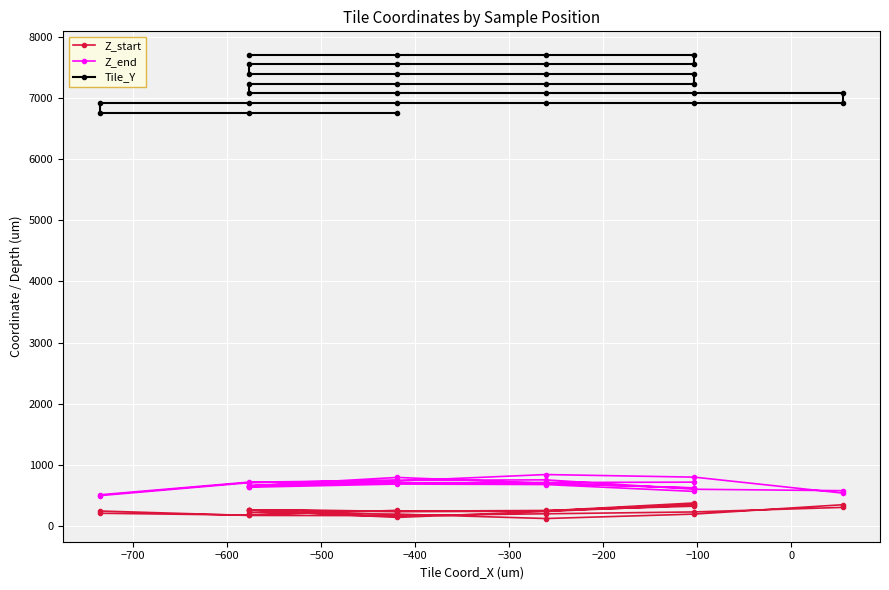

Is the value of Z_start at 12 greater than the value of Tile_Y at 20?

No